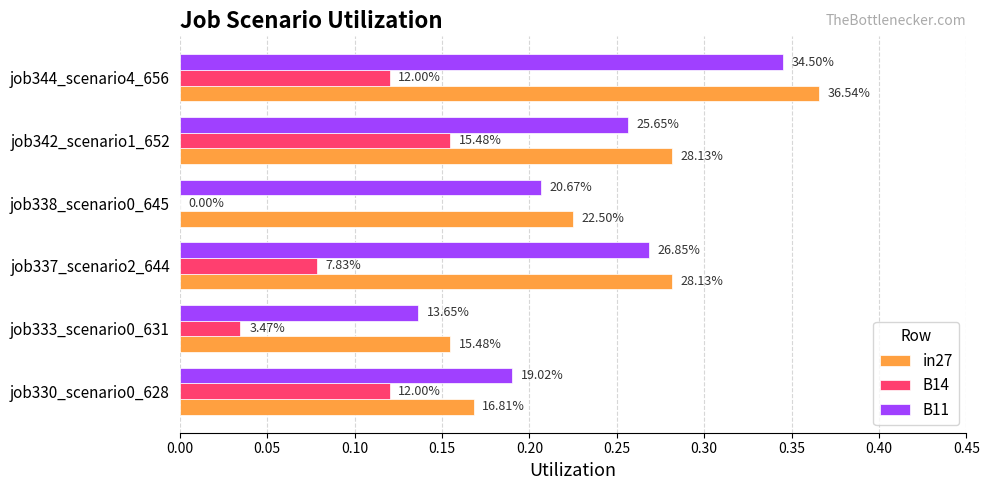

What is the sum of all in27 values?

1.5